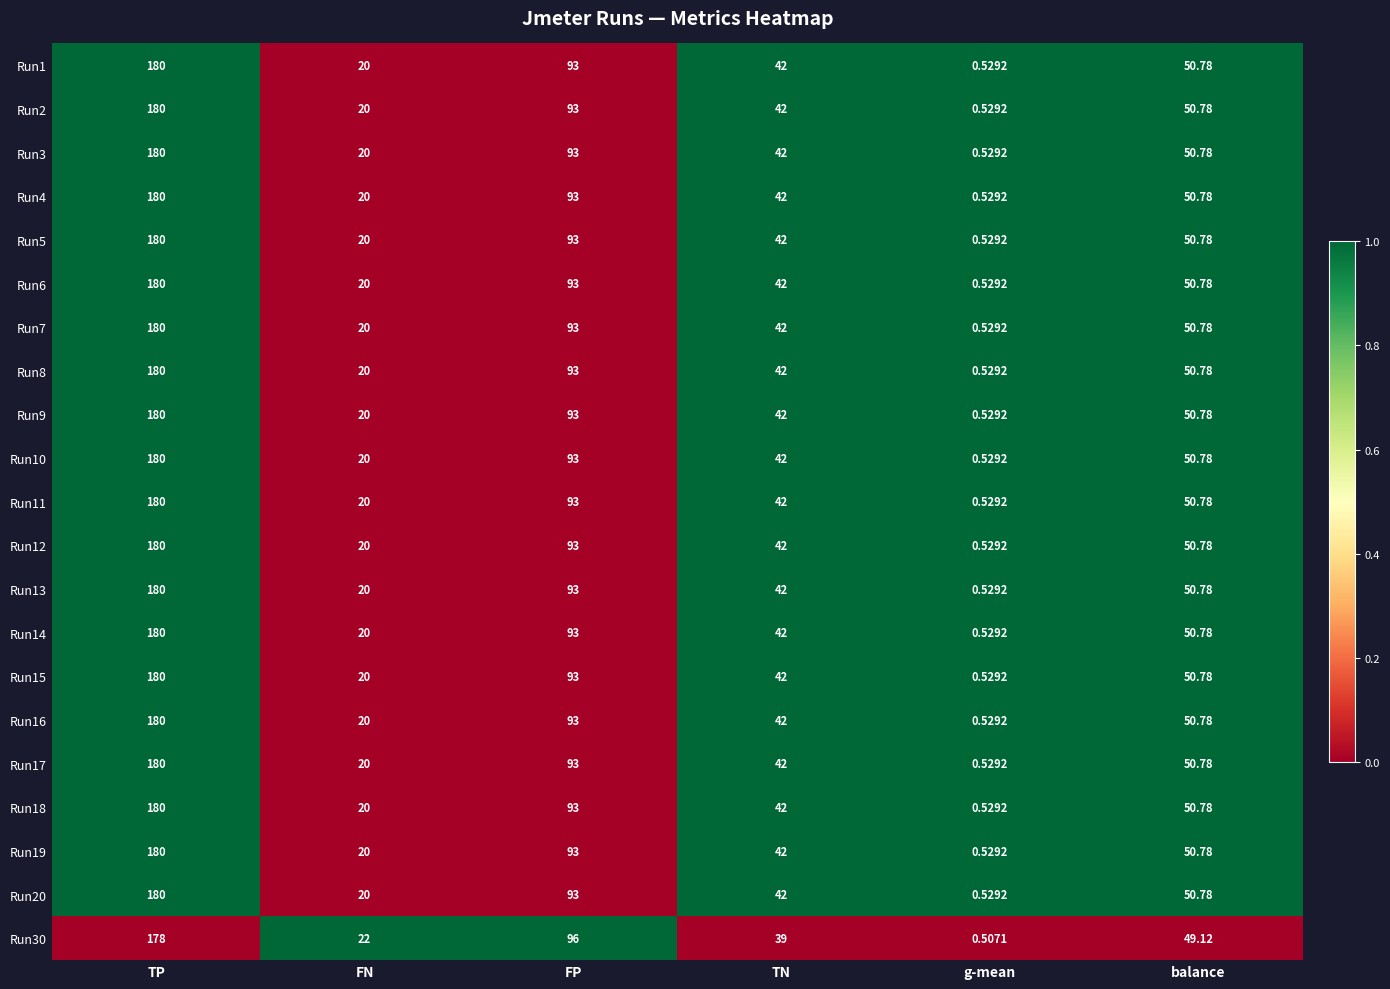

Which category has the highest value across all series?

TP